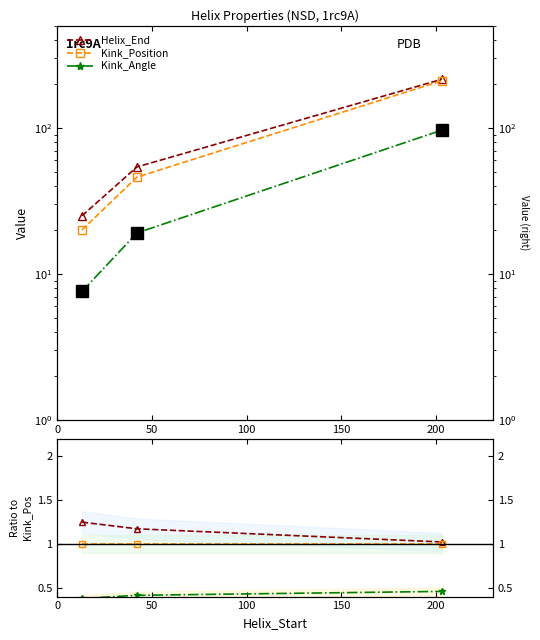

Which series has the widest spread of values?

Helix_End